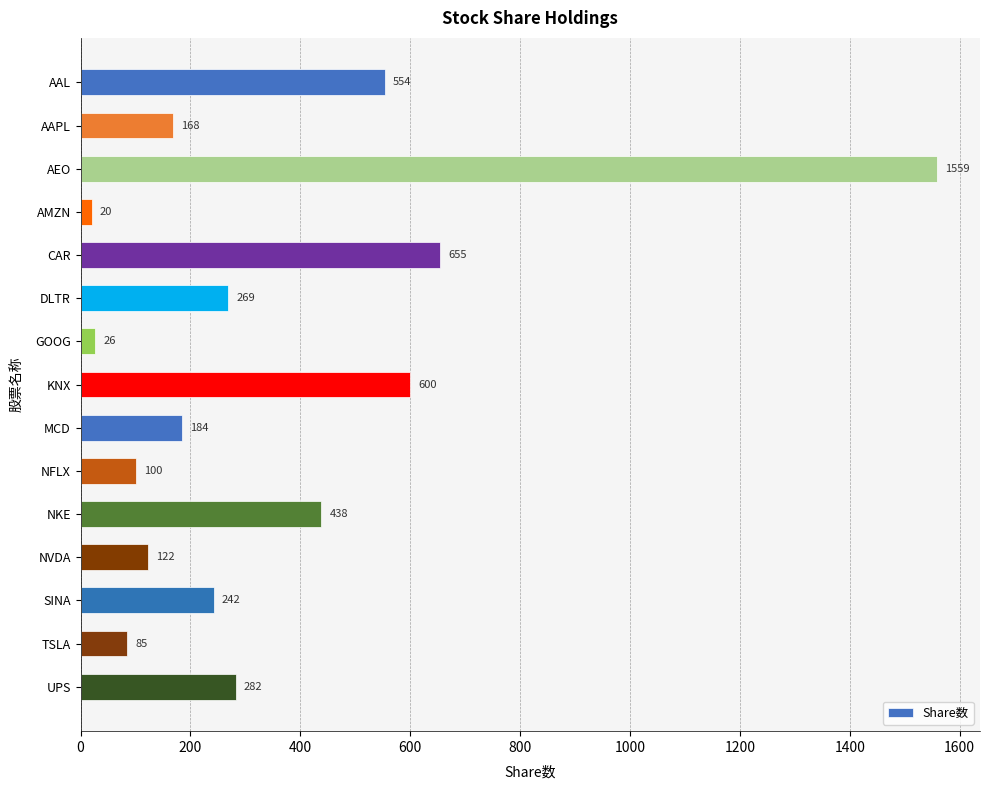

Reading top to bottom, extract all data points from this chart.

554	168	1559	20	655	269	26	600	184	100	438	122	242	85	282